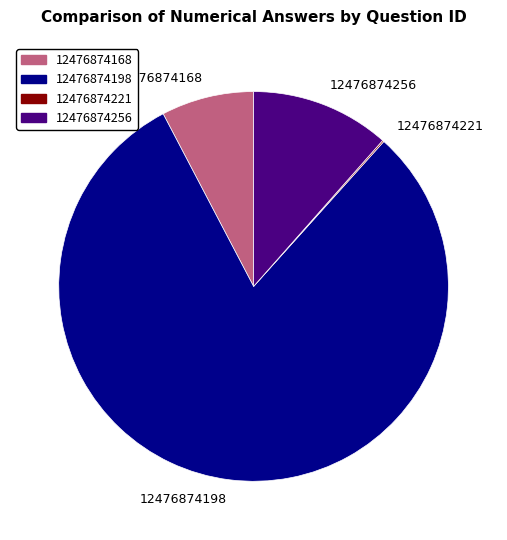

Is it true that 12476874256 is 23% of the pie?

False